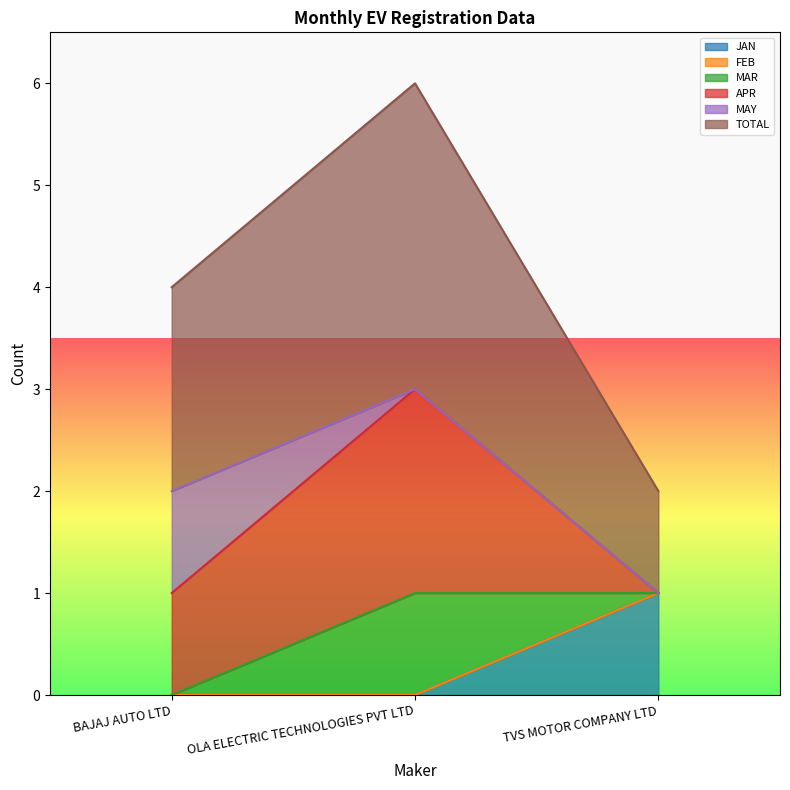

The JAN series shows -1 at BAJAJ AUTO LTD. True or false?

False